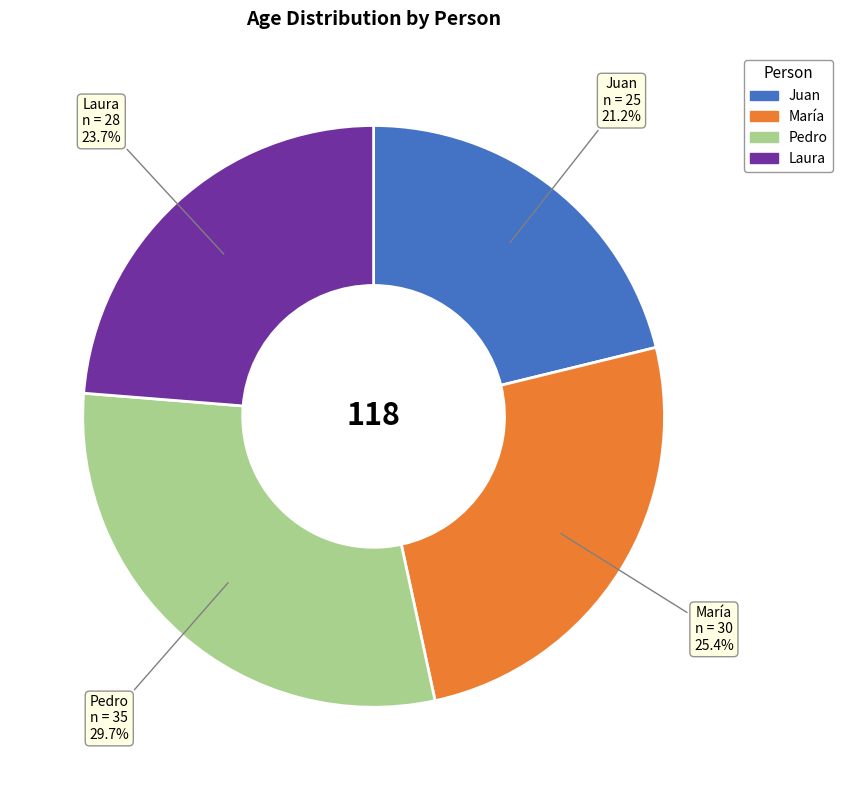

How much of the chart is everything except María?

74.6%